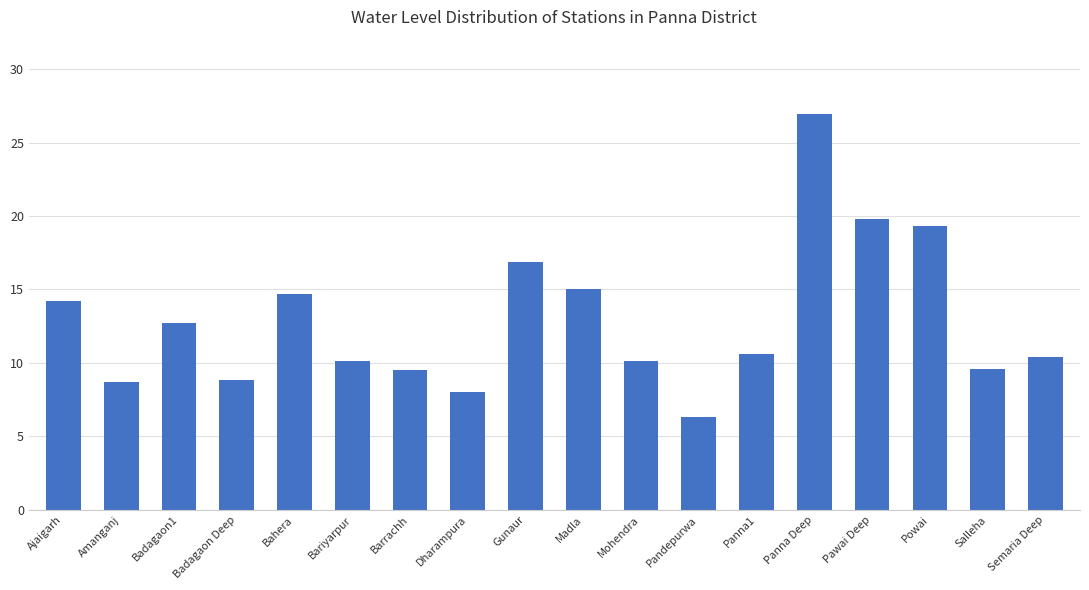

The chart shows a value of 3.7 at Dharampura. True or false?

False